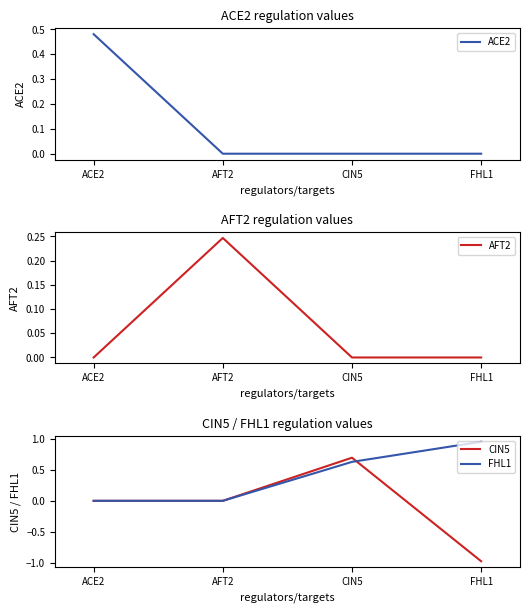

Rank the categories by AFT2 value from lowest to highest.

ACE2, CIN5, FHL1, AFT2